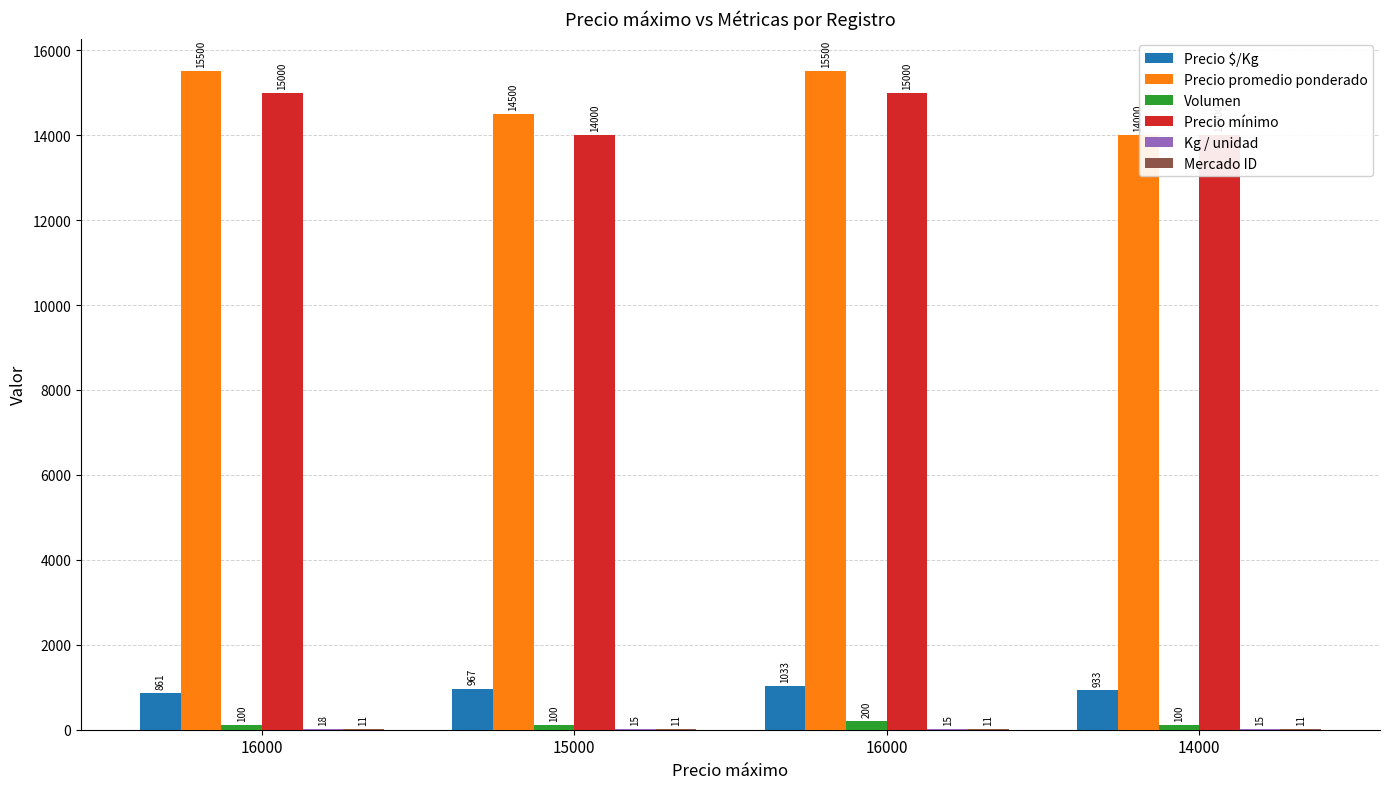

The Precio $/Kg series shows 195 at 15000. True or false?

False